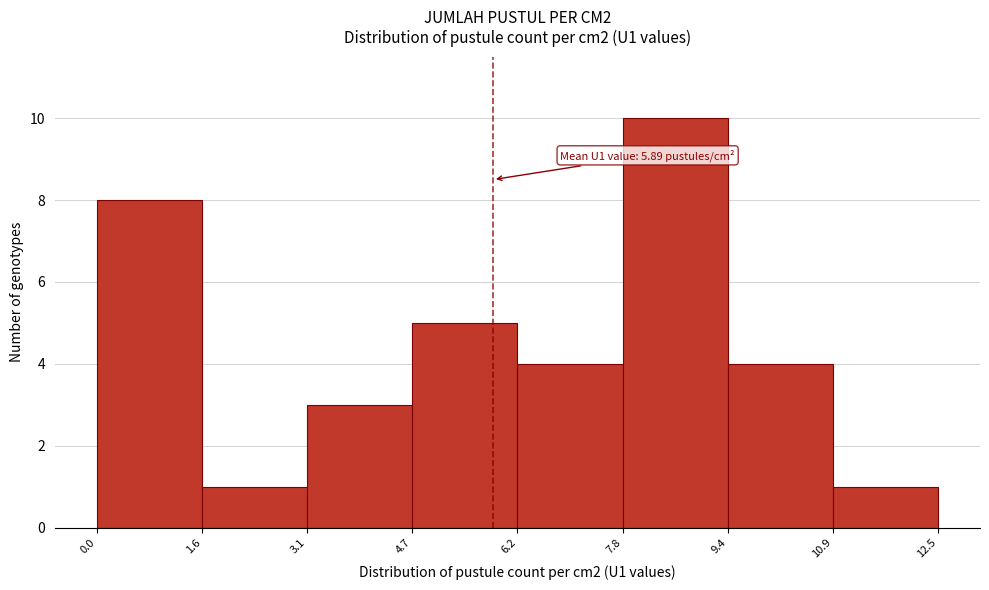

Which range on the x-axis has the tallest bar?

7.8 to 9.4